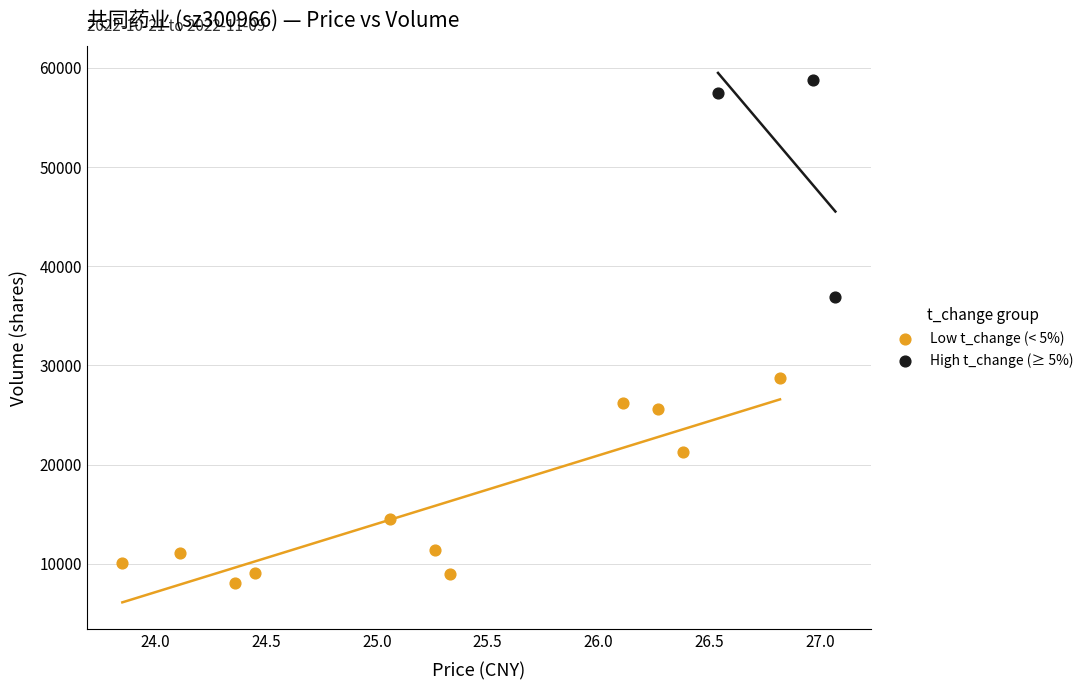

Which series contains the highest Y value?

High t_change (≥ 5%)